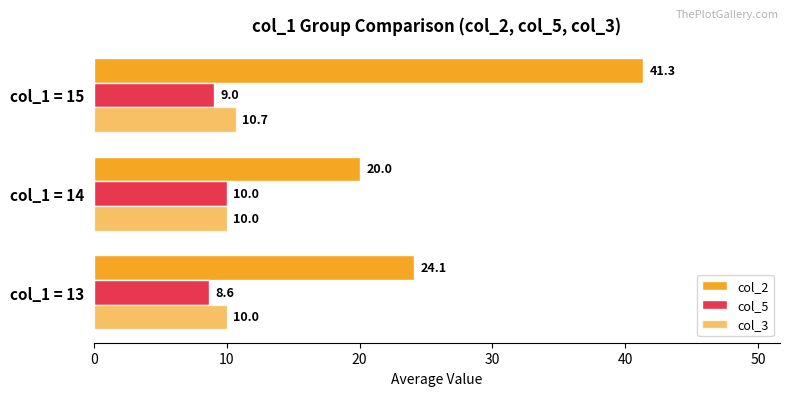

Which series has the largest range (max minus min)?

col_2